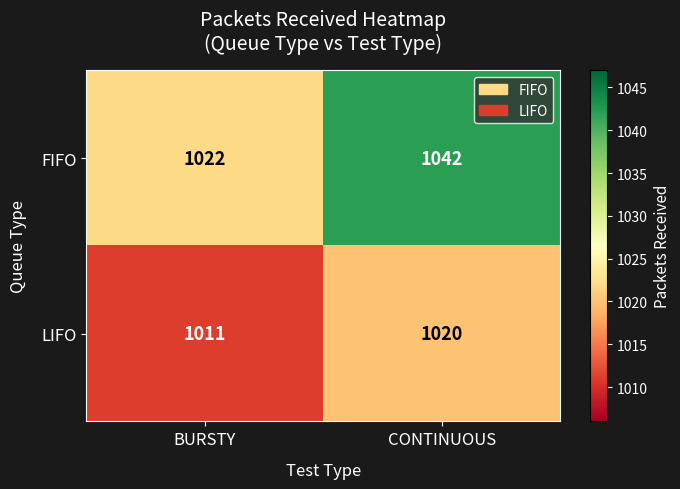

What is the difference between the highest and lowest values at BURSTY?

11